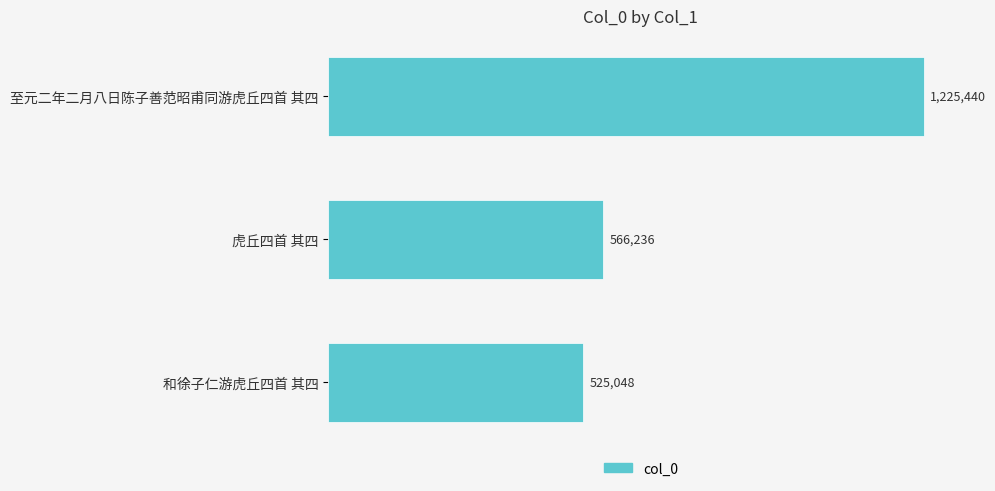

What is the maximum value shown in the chart?

1225440